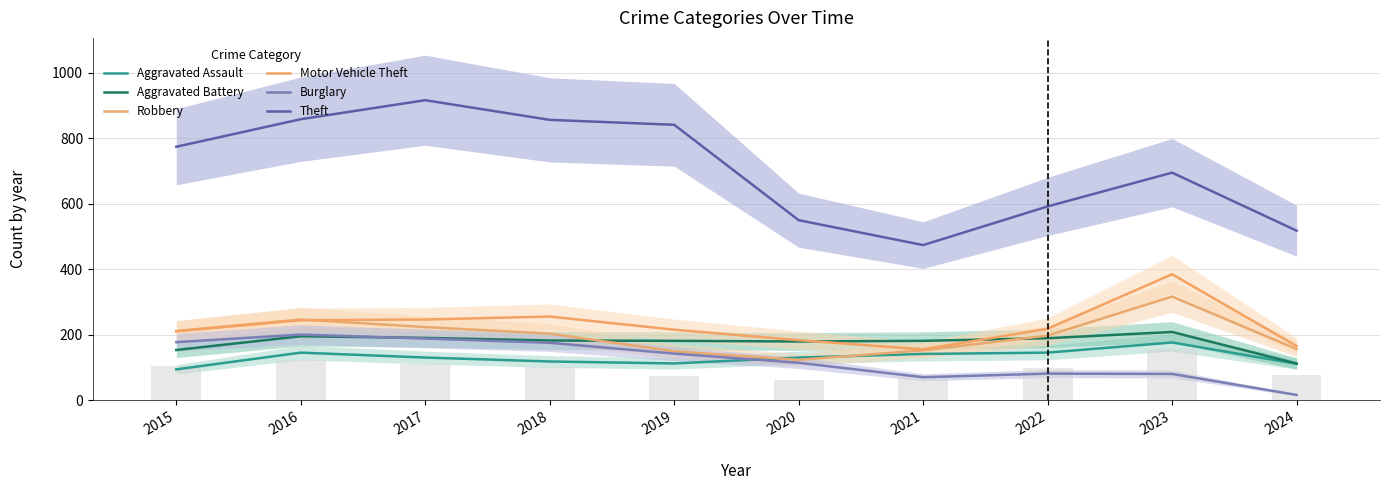

Is it true that Aggravated Battery equals 299 at 2023?

False